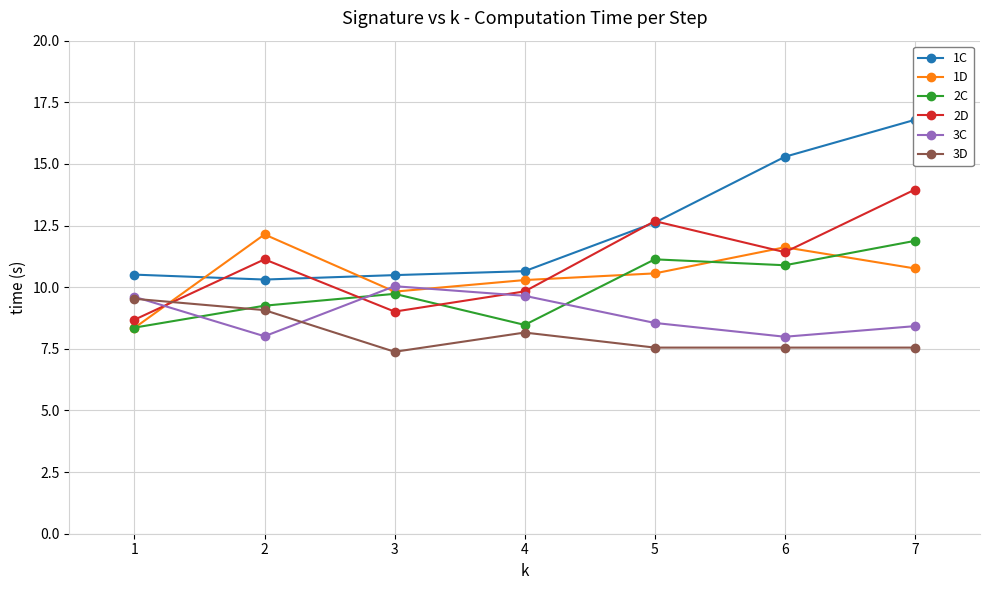

Reading left to right, transcribe all the data shown in this chart.

1C: 10.5	10.3	10.5	10.7	12.6	15.3	16.8
1D: 8.3	12.1	9.8	10.3	10.6	11.6	10.8
2C: 8.4	9.2	9.7	8.5	11.1	10.9	11.9
2D: 8.7	11.1	9.0	9.8	12.7	11.4	14.0
3C: 9.6	8.0	10.0	9.7	8.6	8.0	8.4
3D: 9.5	9.1	7.4	8.2	7.5	7.5	7.5